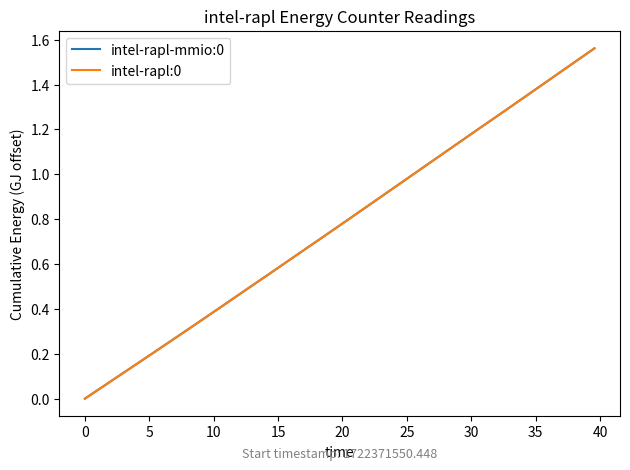

True or false: intel-rapl-mmio:0 and intel-rapl:0 cross at least once.

False